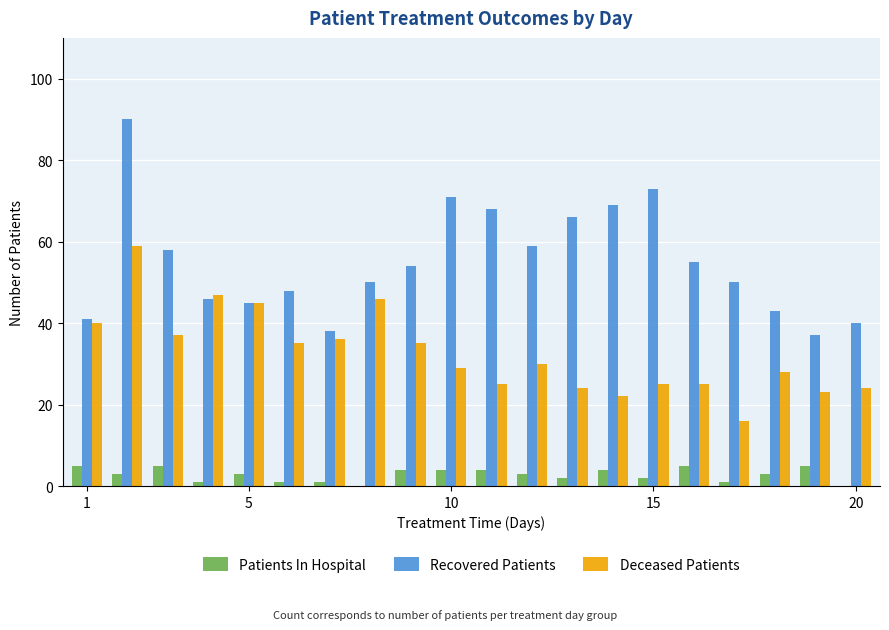

Reading left to right, transcribe all the data shown in this chart.

Patients In Hospital: 5	3	5	1	3	1	1	0	4	4	4	3	2	4	2	5	1	3	5	0
Recovered Patients: 41	90	58	46	45	48	38	50	54	71	68	59	66	69	73	55	50	43	37	40
Deceased Patients: 40	59	37	47	45	35	36	46	35	29	25	30	24	22	25	25	16	28	23	24